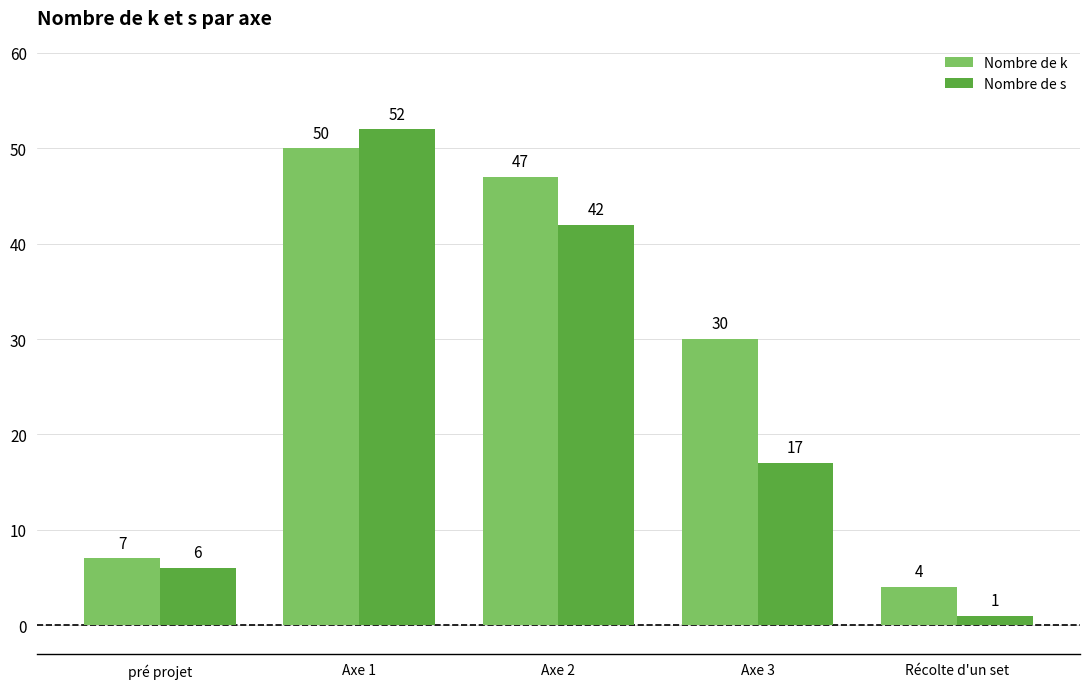

The Nombre de k series shows 4 at Récolte d'un set. True or false?

True